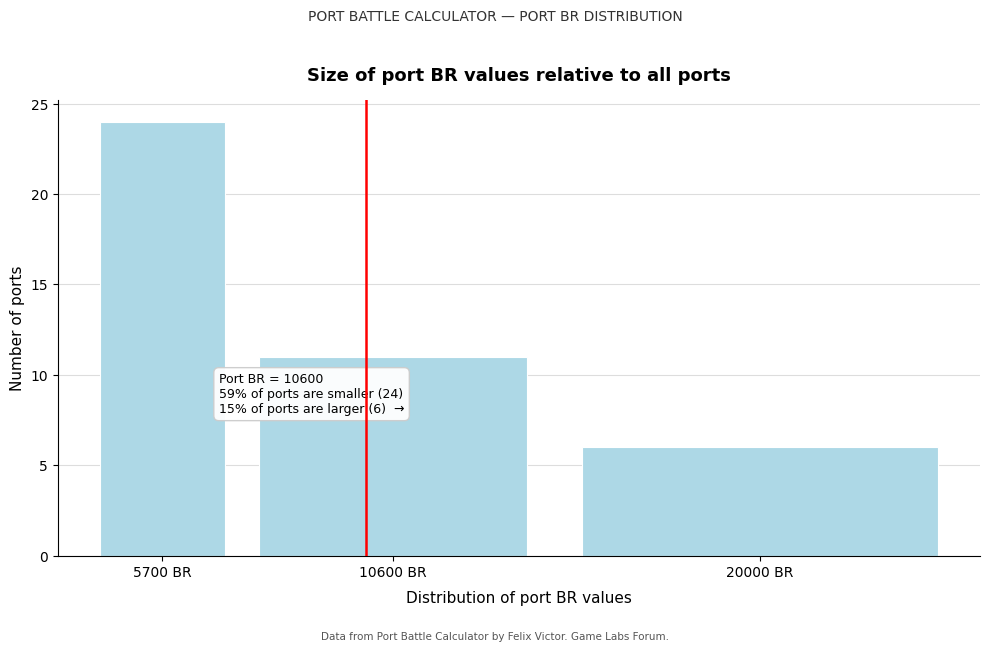

Reading left to right, what are all the values shown in this chart?

24	11	6